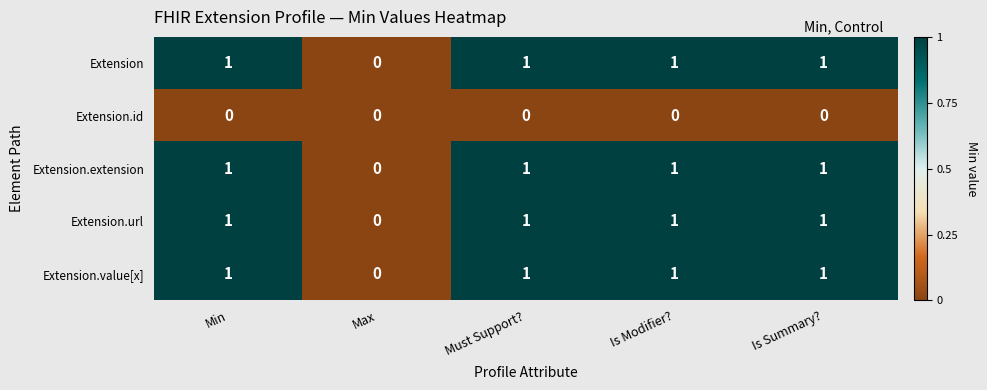

Reading left to right, extract all data points from this chart.

Extension: 1	0	1	1	1
Extension.id: 0	0	0	0	0
Extension.extension: 1	0	1	1	1
Extension.url: 1	0	1	1	1
Extension.value[x]: 1	0	1	1	1